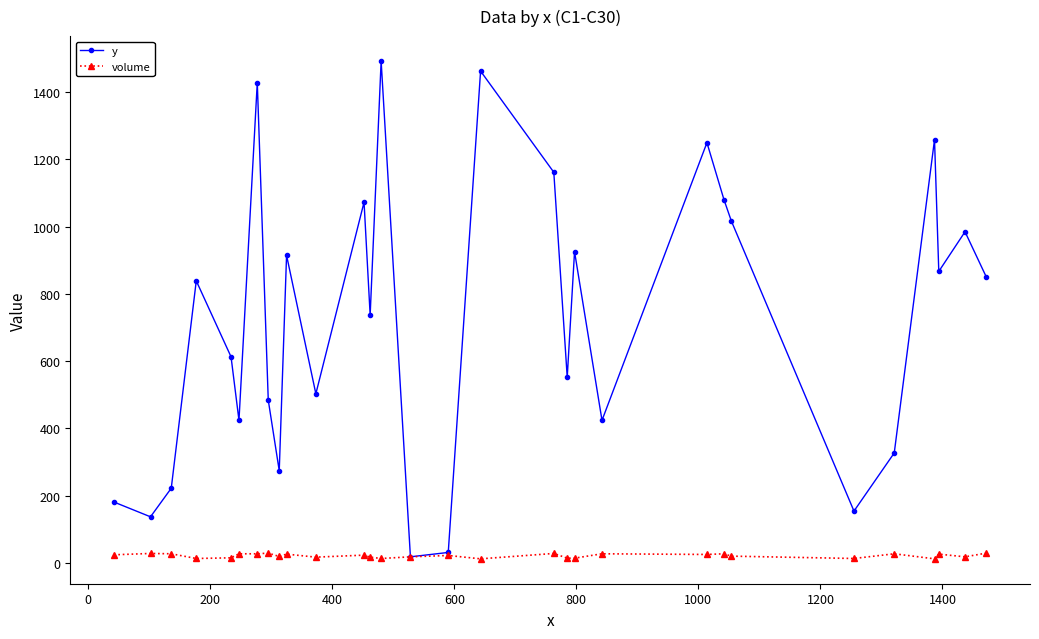

Rank the series by their average value, from highest to lowest.

y, volume